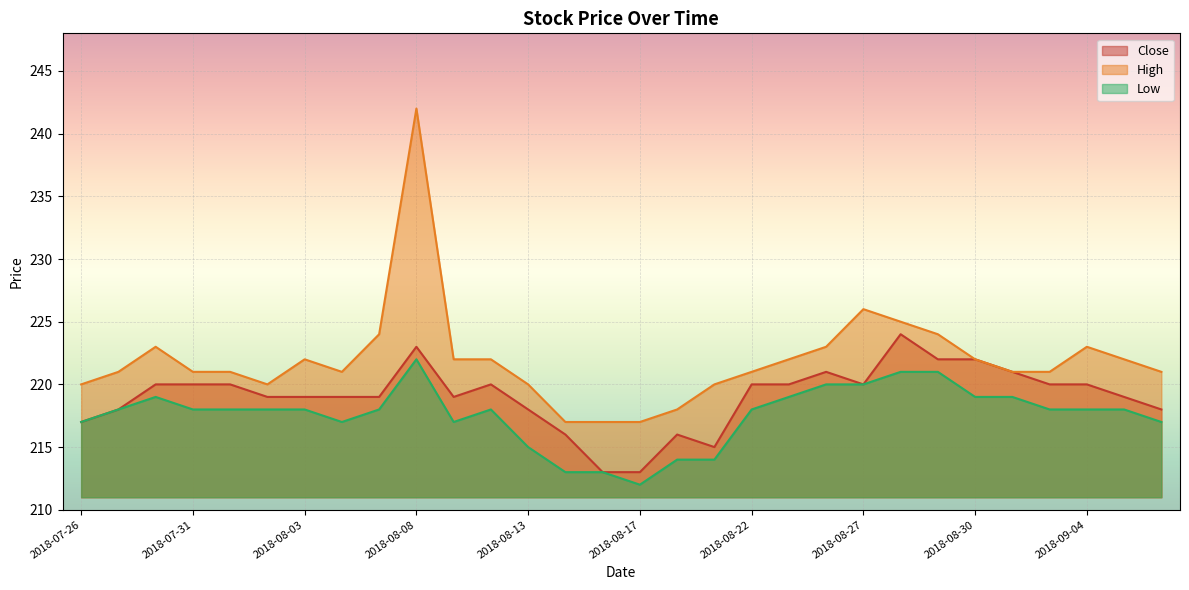

Rank the series by their average value, from highest to lowest.

High, Close, Low